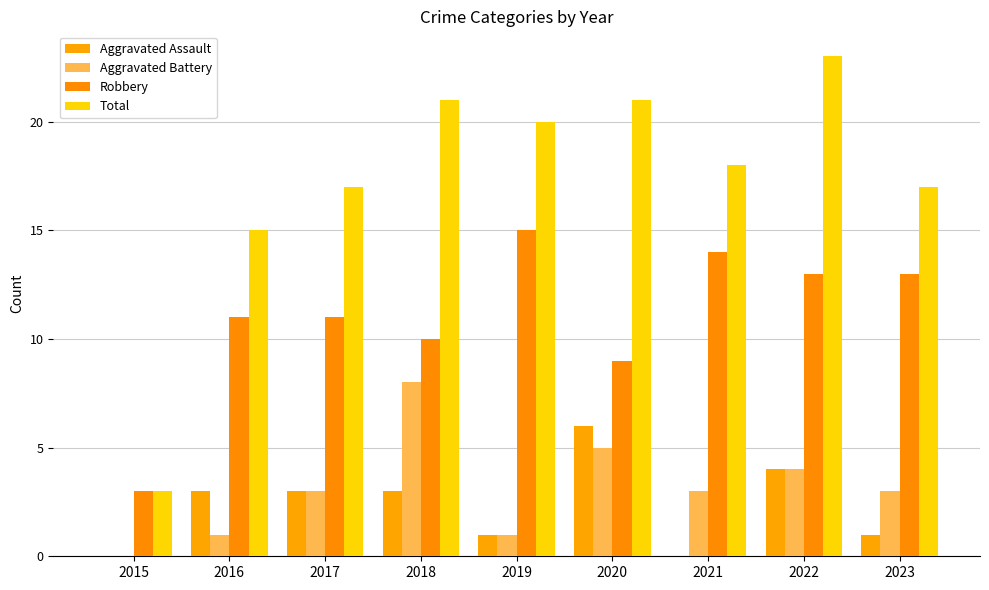

Which series has the largest total across all categories?

Total